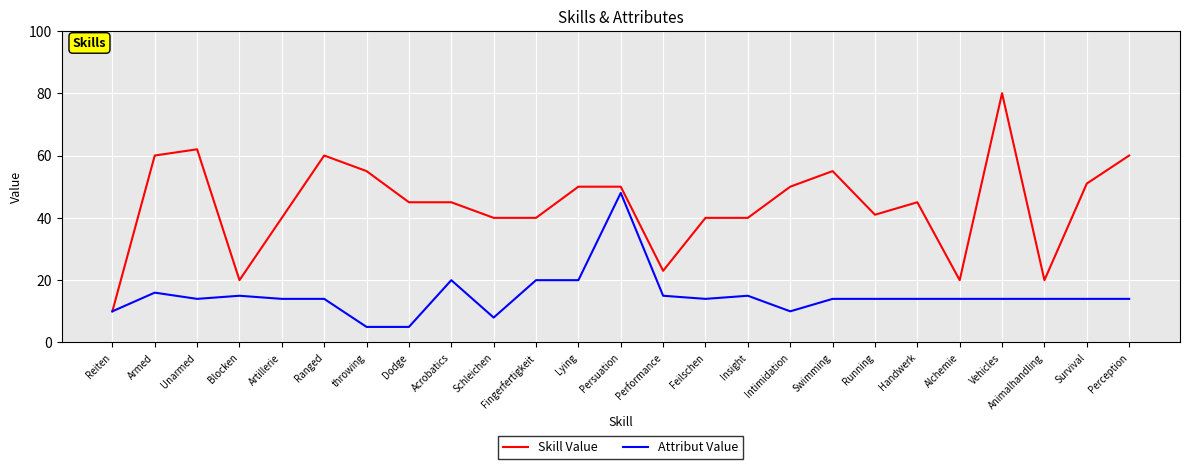

What is the lowest value of the Skill Value series?

10